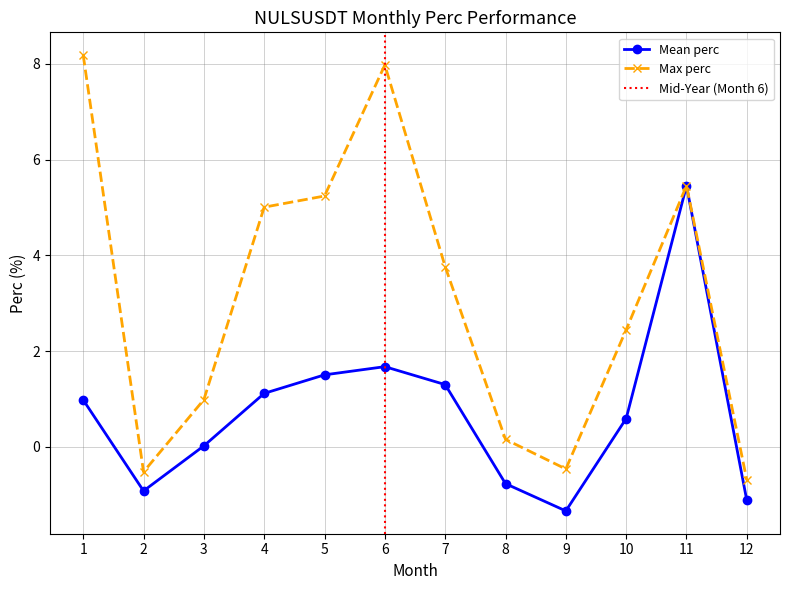

What is the value of the Max perc point at the 2nd from the left?

-0.5